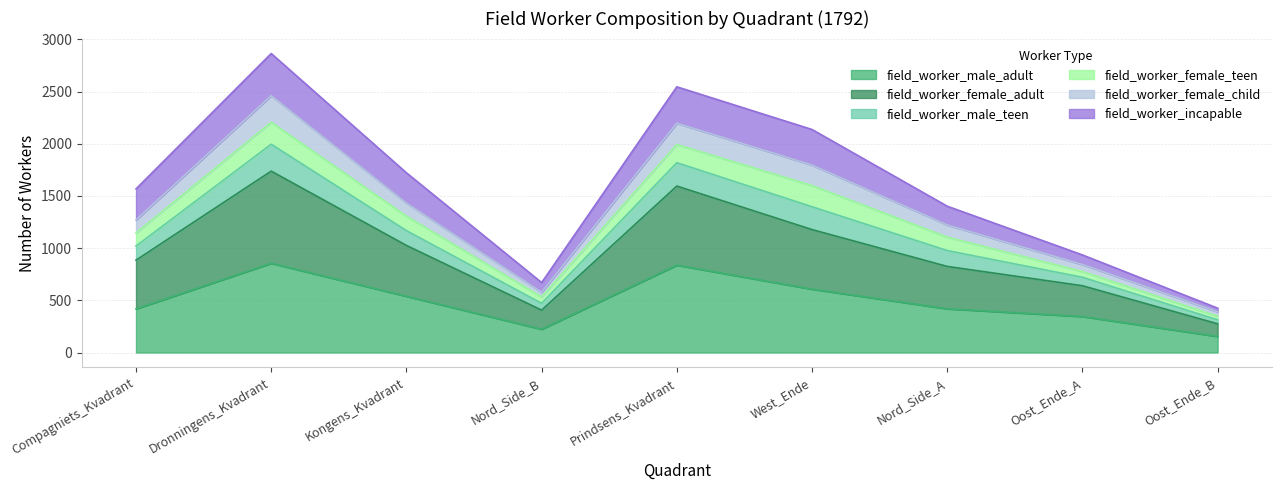

How many lines are shown in the chart?

6